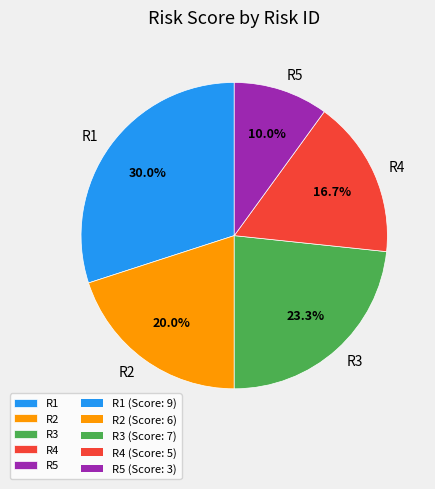

Which has a higher value, R3 or R2?

R3